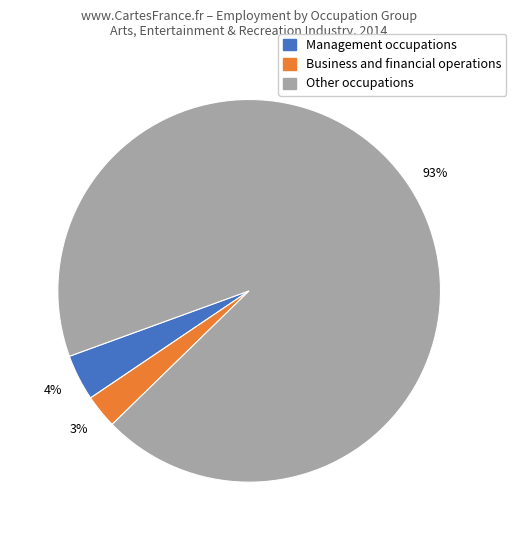

Rank the categories by value from lowest to highest.

Business and financial operations, Management occupations, Other occupations